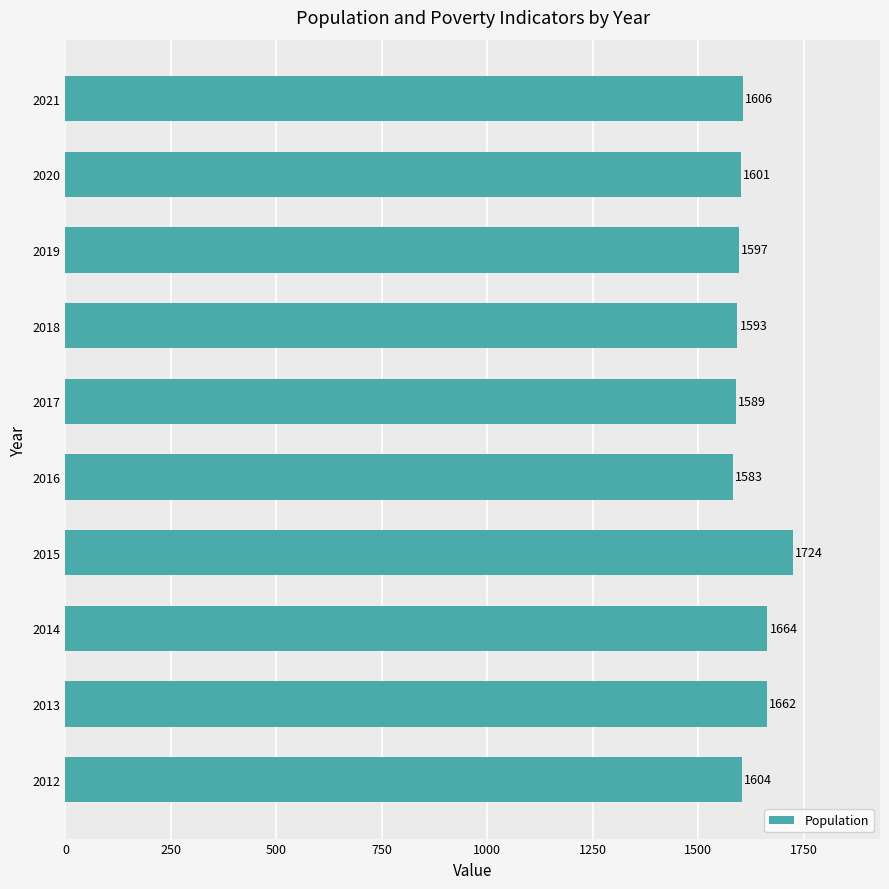

Which label corresponds to the smallest value in the chart?

2016